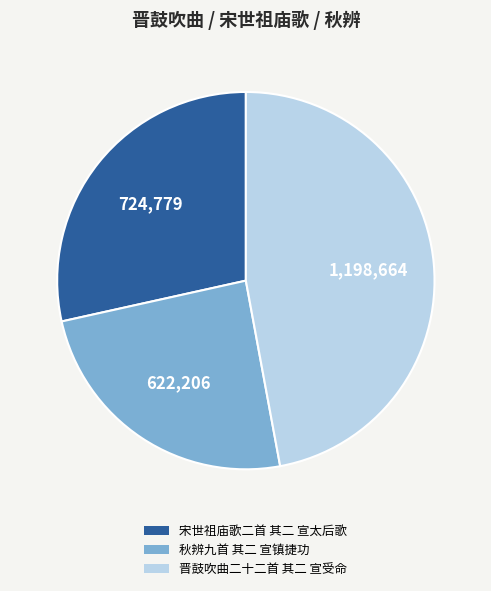

The 秋辨九首 其二 宣镇捷功 slice represents 24% of the pie. True or false?

True